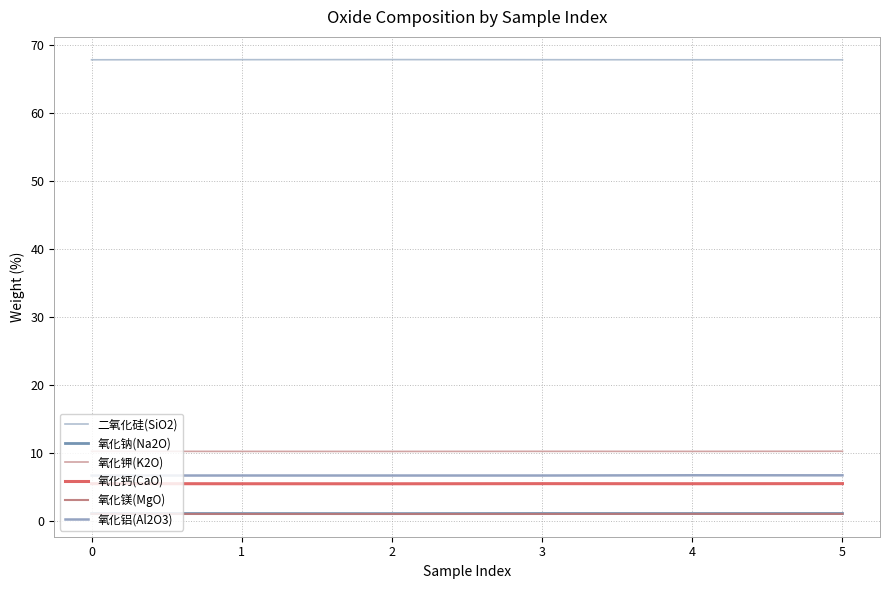

Is it true that 氧化铝(Al2O3) equals 10.4 at 5?

False